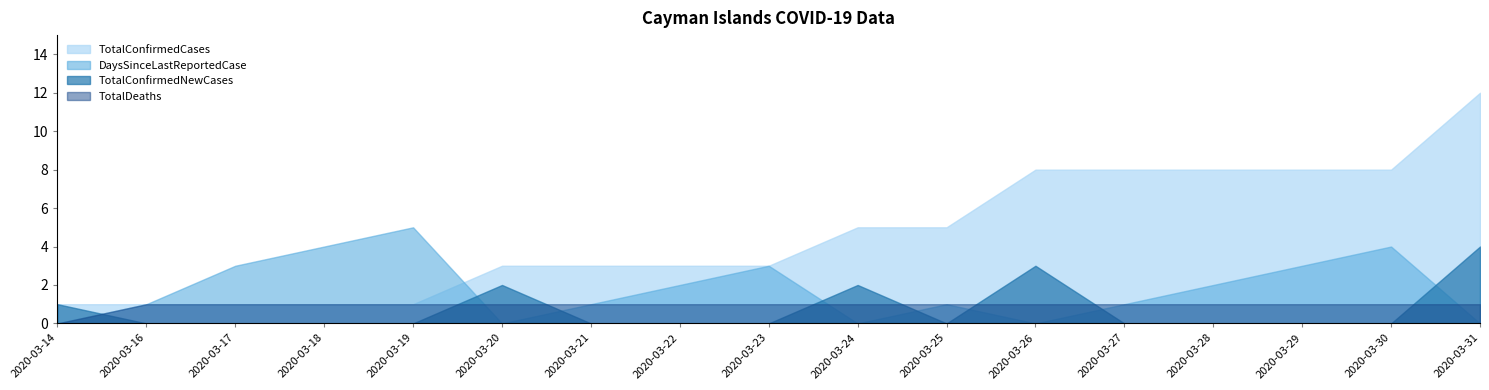

True or false: TotalConfirmedCases and TotalDeaths cross at least once.

False